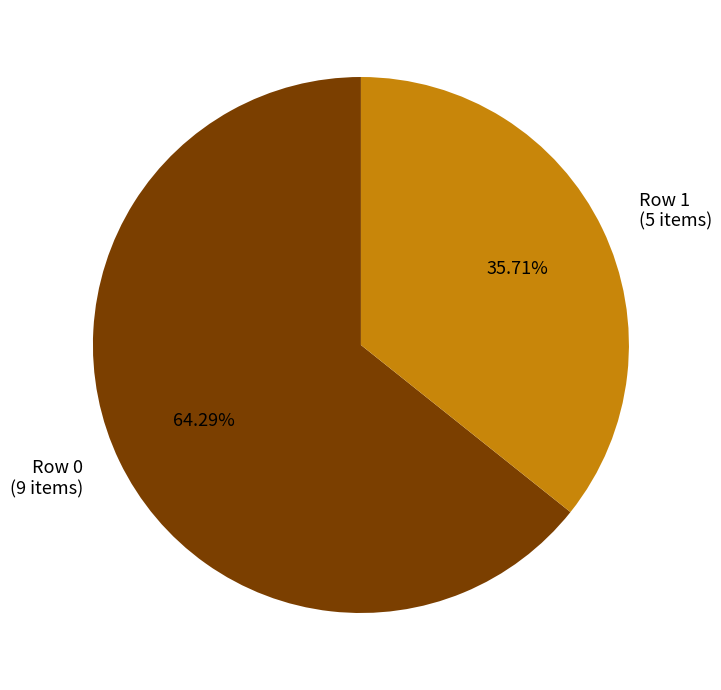

Which slice represents more than half of the pie?

Row 0 (9 items)